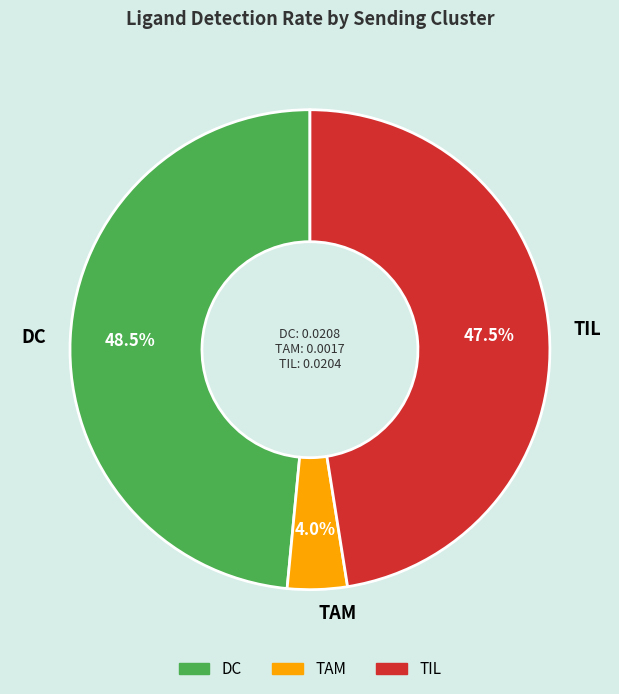

What is the smallest slice in the pie chart?

TAM